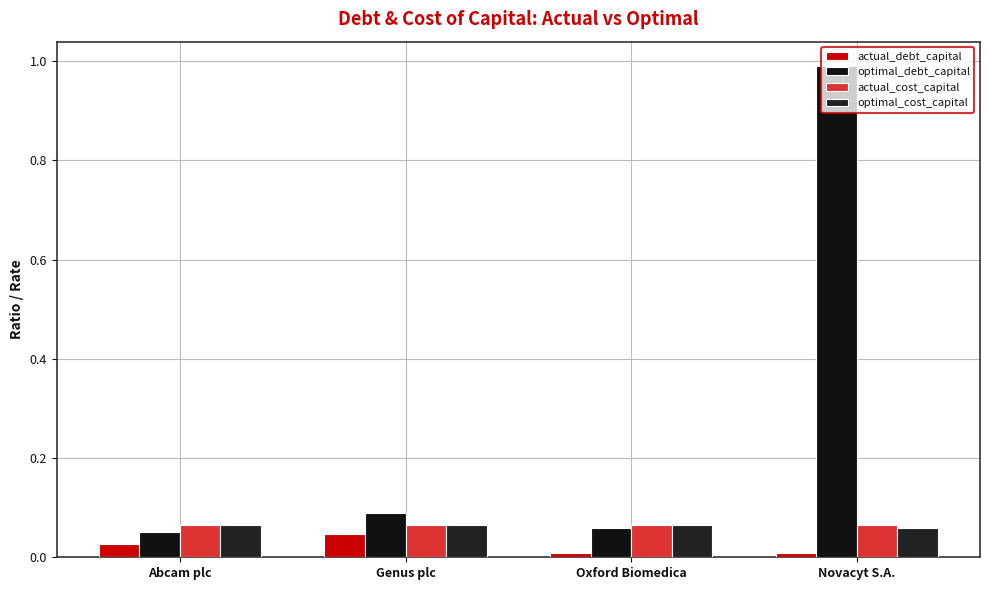

Which series has the widest spread of values?

optimal_debt_capital